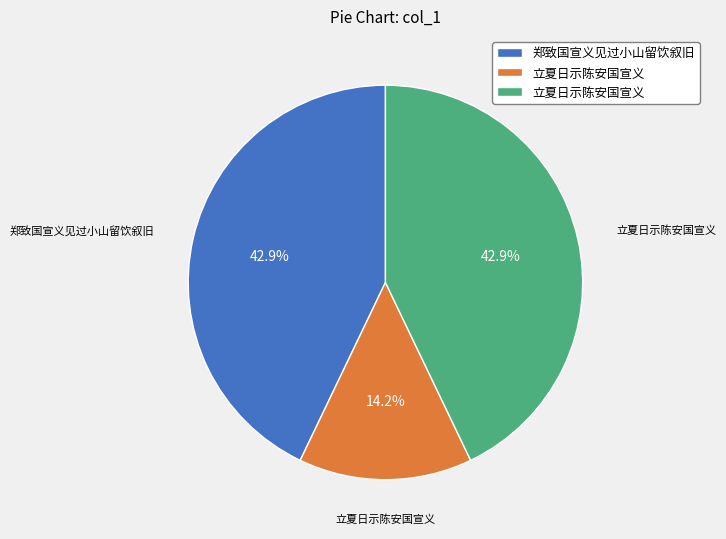

How many slices are in this pie chart?

3